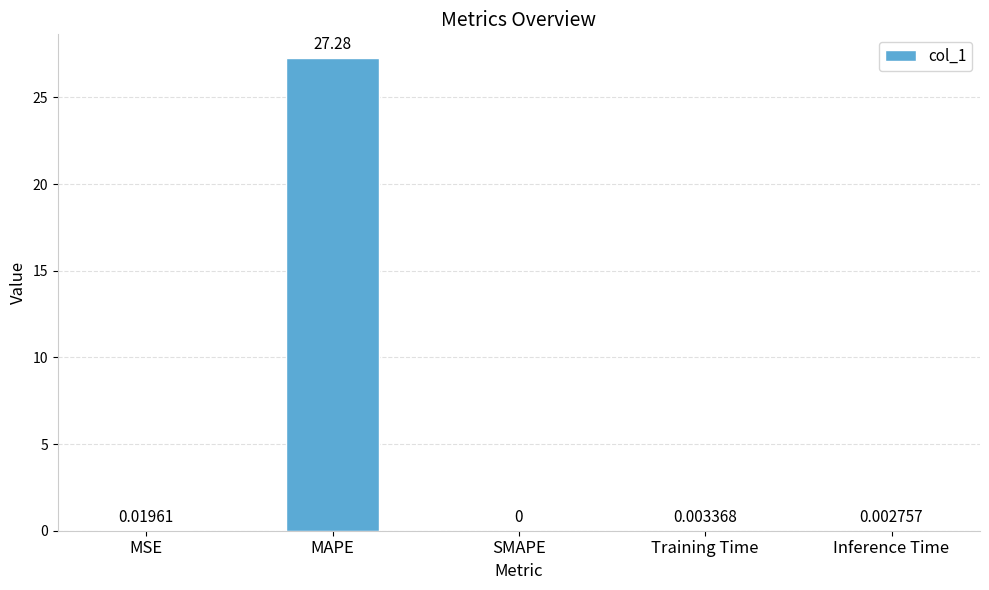

Where is the data nearest to the value 13?

MSE